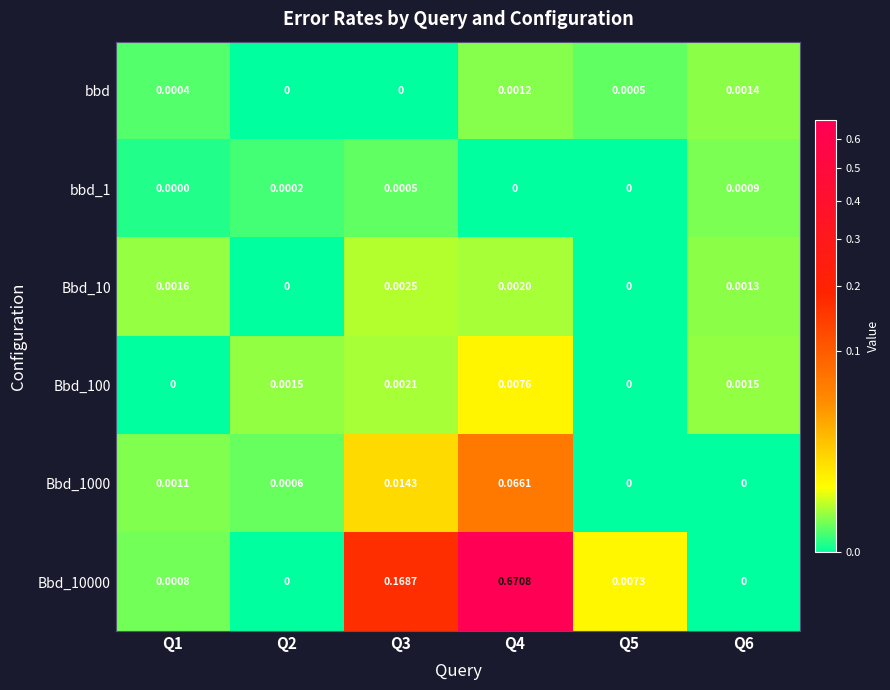

How many data points in Bbd_1000 are above 0?

4